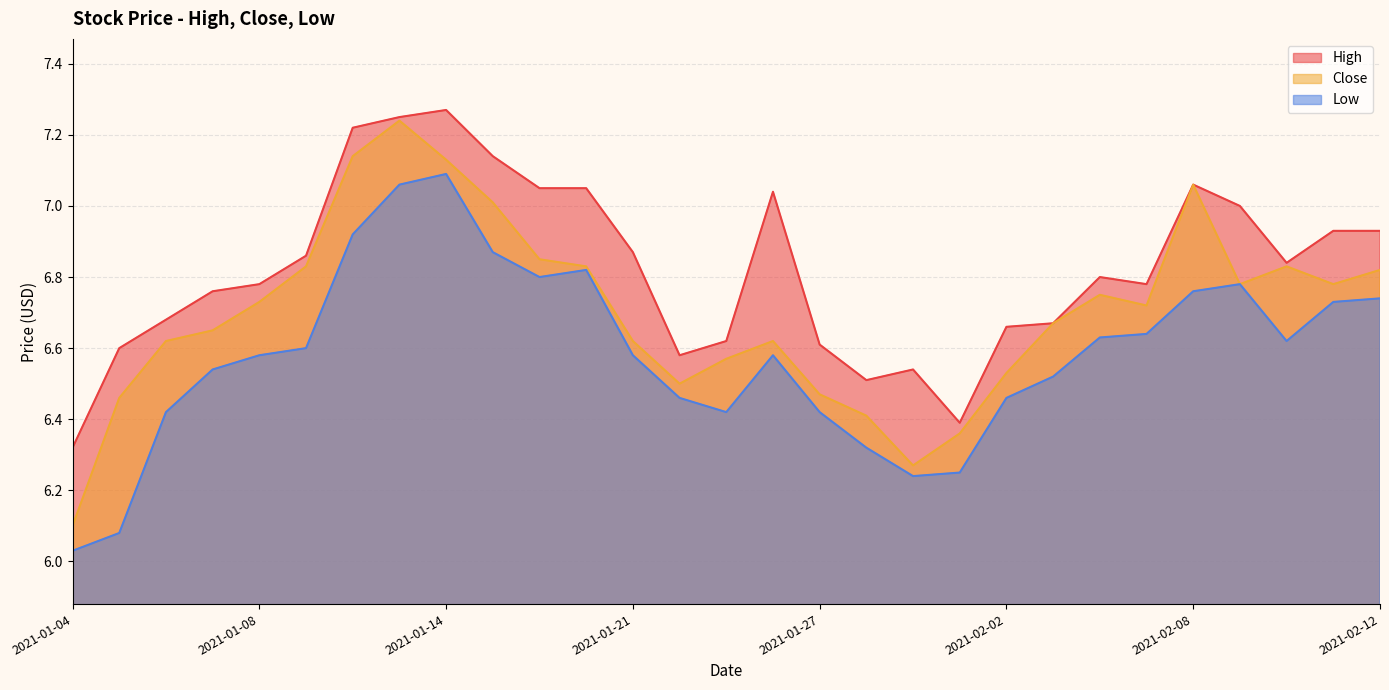

What is the label of the 21st point from the right?

2021-01-14